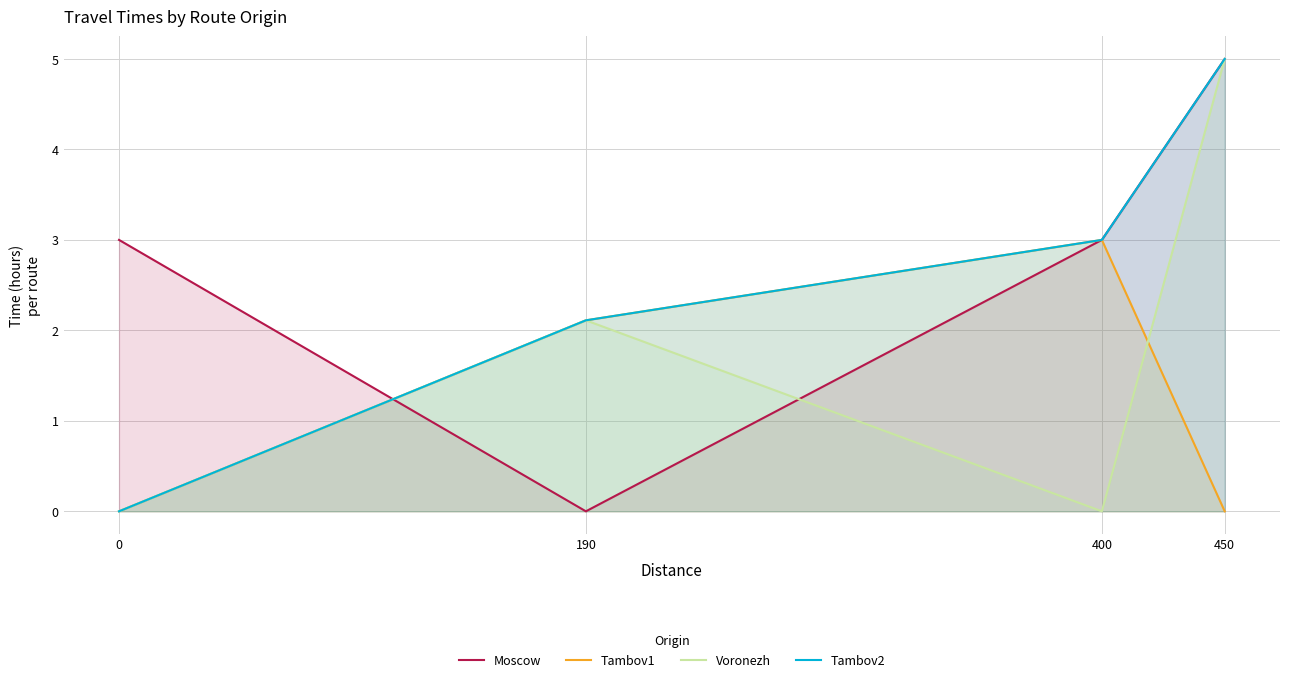

How many positive values does the Voronezh series have?

2